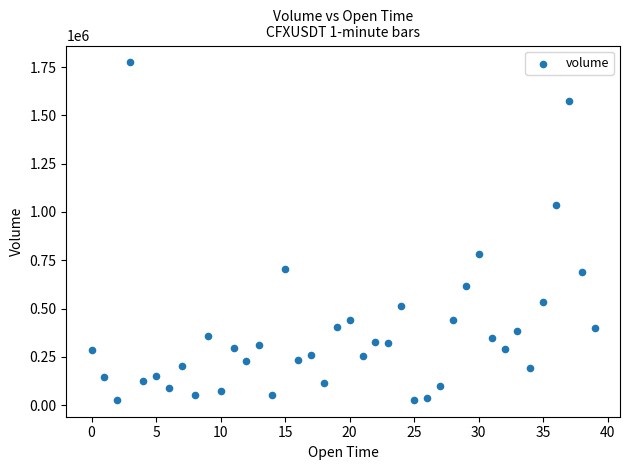

What is the range of Y values (max minus min)?

1747842